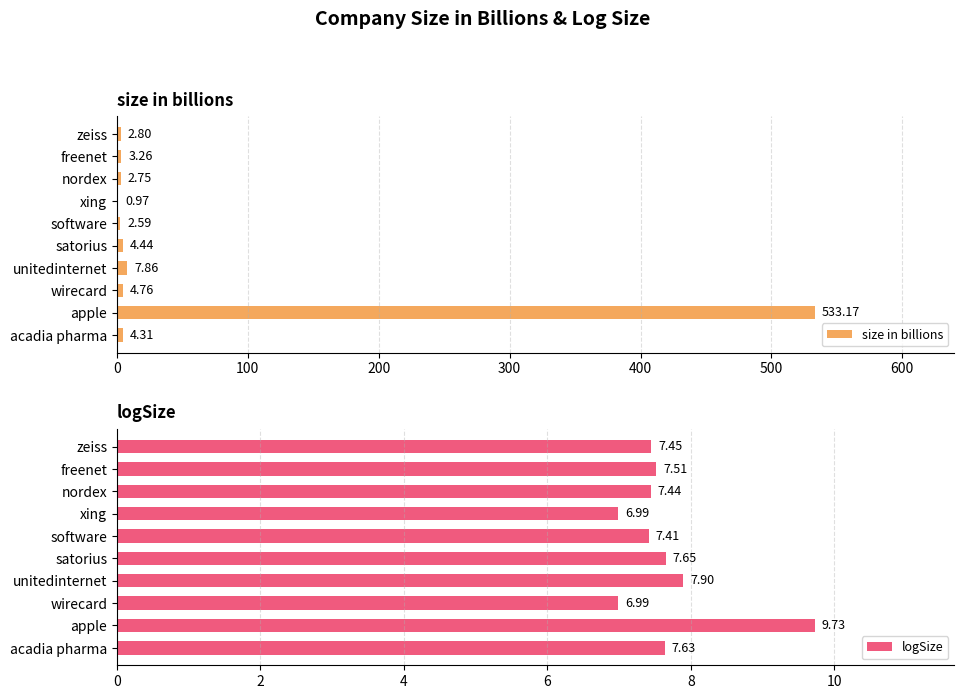

How many bars are there in each group?

2